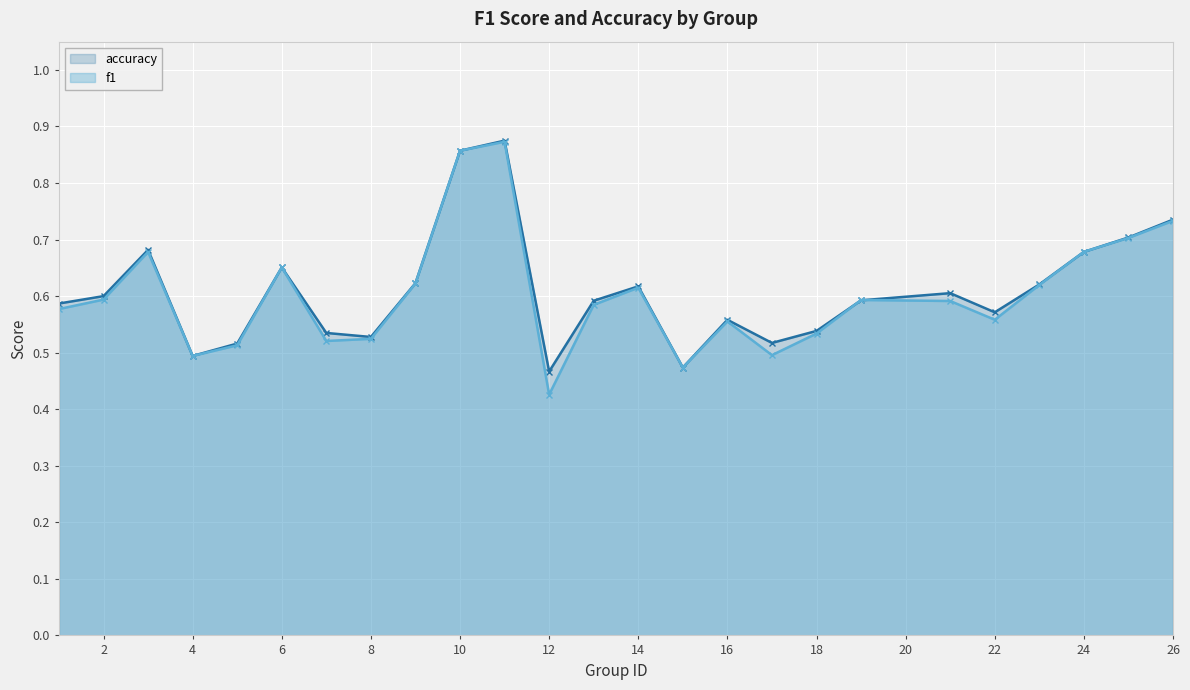

Which series ends up on top after the final intersection of f1 and accuracy?

accuracy